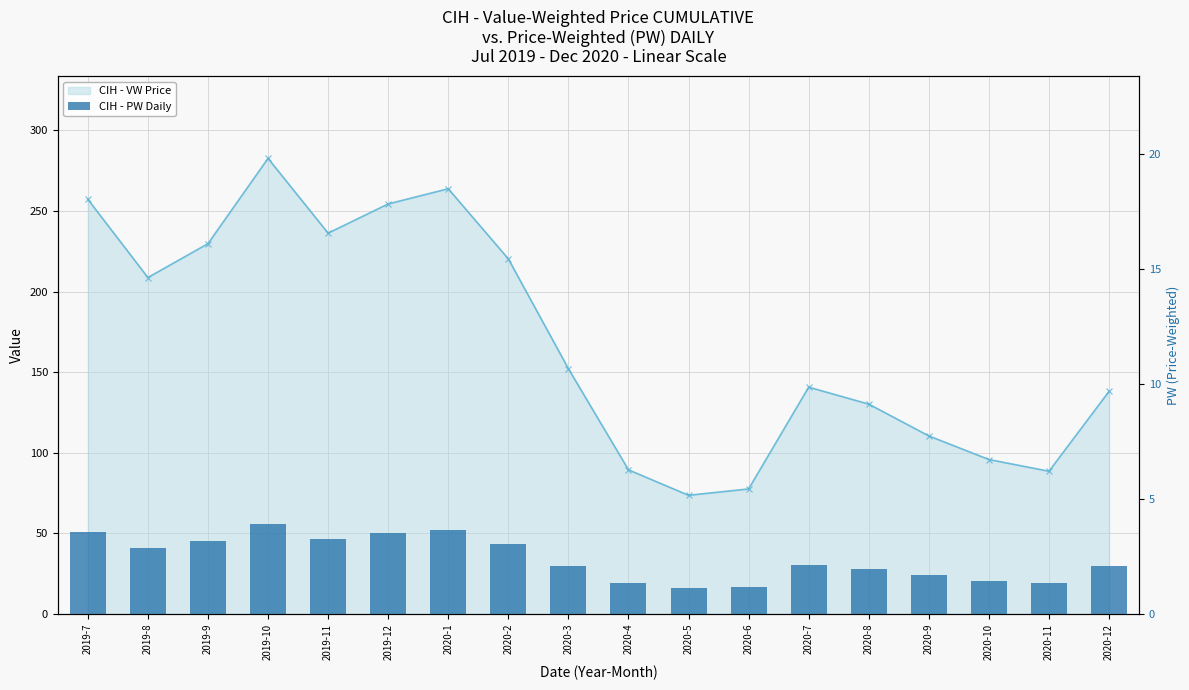

How many categories are shown in the chart?

18